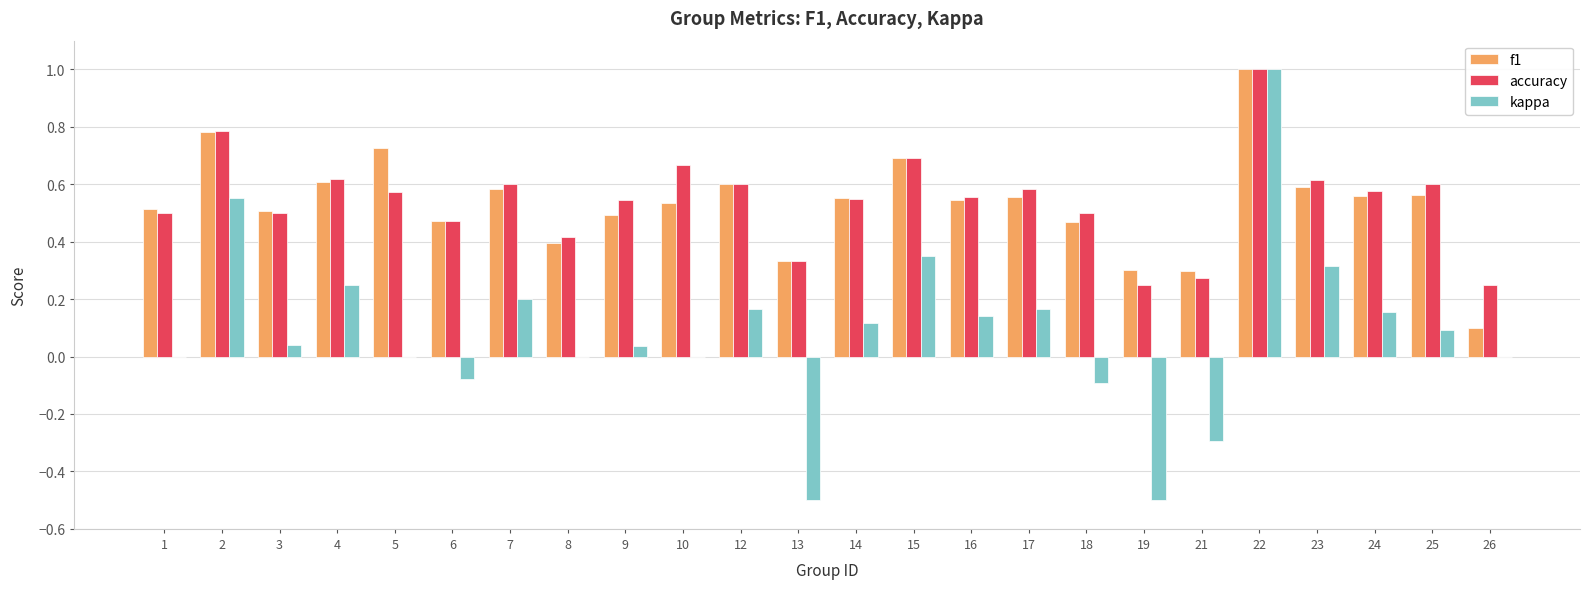

The f1 series shows 0.5 at 10. True or false?

True